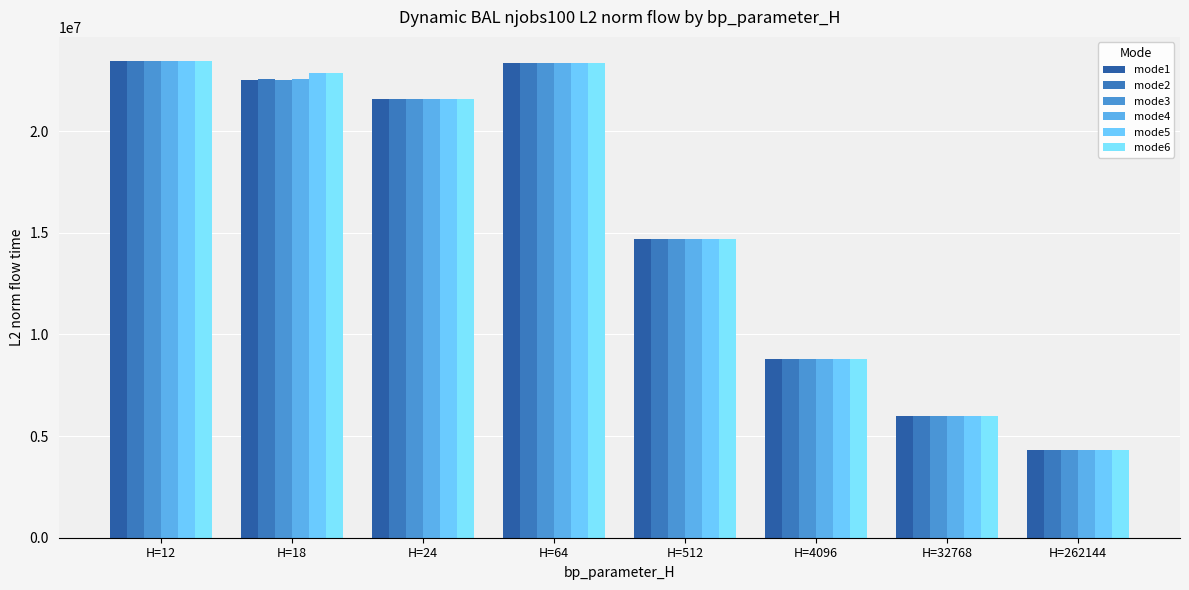

Reading right to left, extract all data points from this chart.

mode1: 4337874.9	5982343.2	8766858.6	14675652.5	23324172.4	21567319.6	22531406.1	23428649.3
mode2: 4323994.3	5982343.2	8766858.6	14675652.5	23324172.4	21583515.2	22539589.5	23458174.1
mode3: 4323994.3	5982343.2	8766858.6	14675652.5	23324172.4	21583515.2	22508896.9	23458174.1
mode4: 4323994.3	5982343.2	8766858.6	14675652.5	23324172.4	21583515.2	22549153.4	23458174.1
mode5: 4323994.3	5982343.2	8766858.6	14675652.5	23324172.4	21583515.2	22843751.1	23458174.1
mode6: 4323994.3	5982343.2	8766858.6	14675652.5	23324172.4	21583515.2	22851218.5	23458174.1